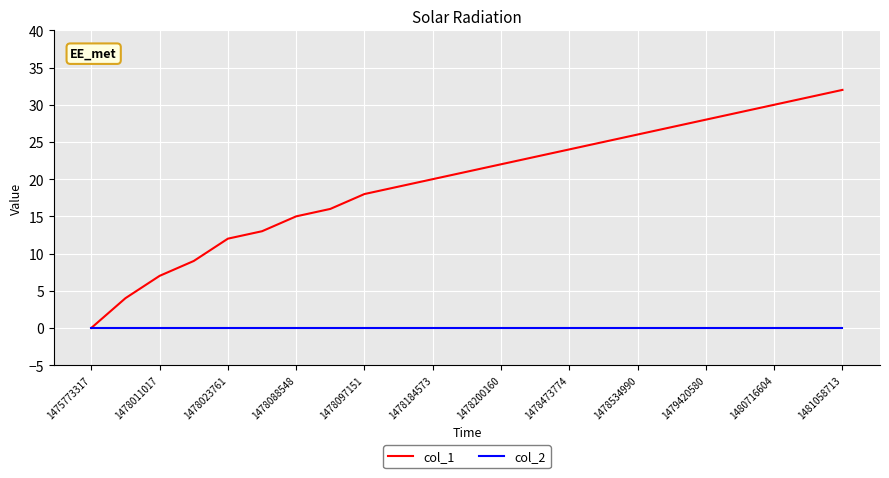

Which series has the widest spread of values?

col_1